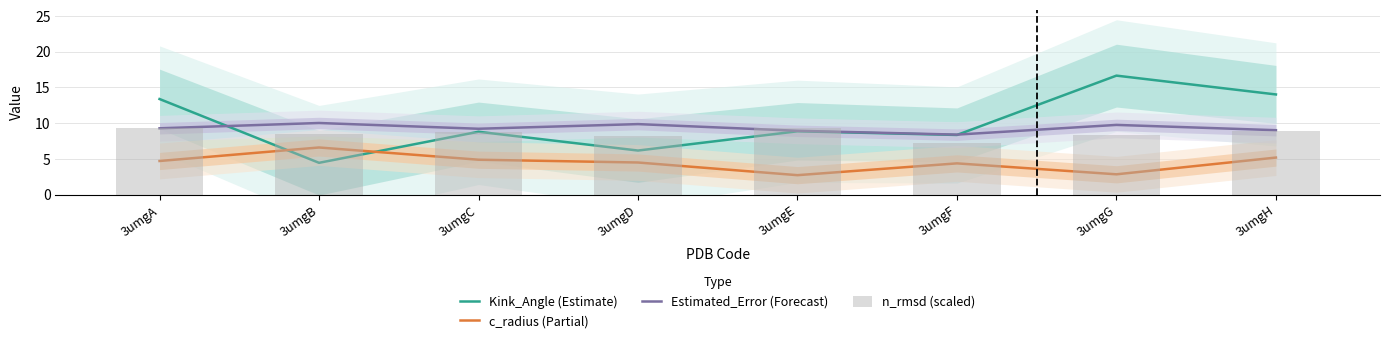

List the series in order of their peak value, lowest first.

c_radius (Partial), n_rmsd (scaled), Estimated_Error (Forecast), Kink_Angle (Estimate)